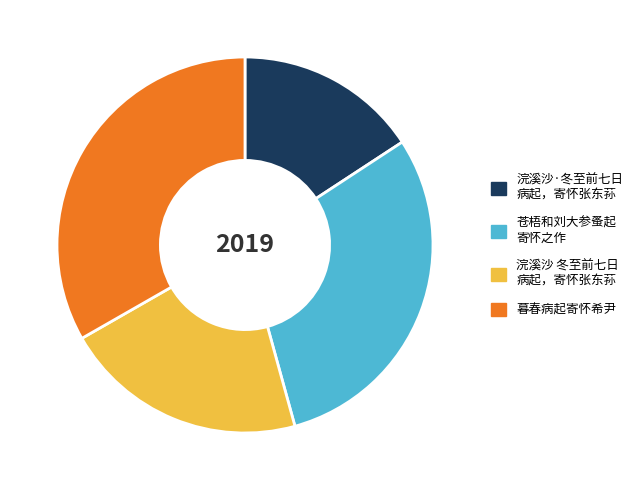

Does any single category account for the majority?

No